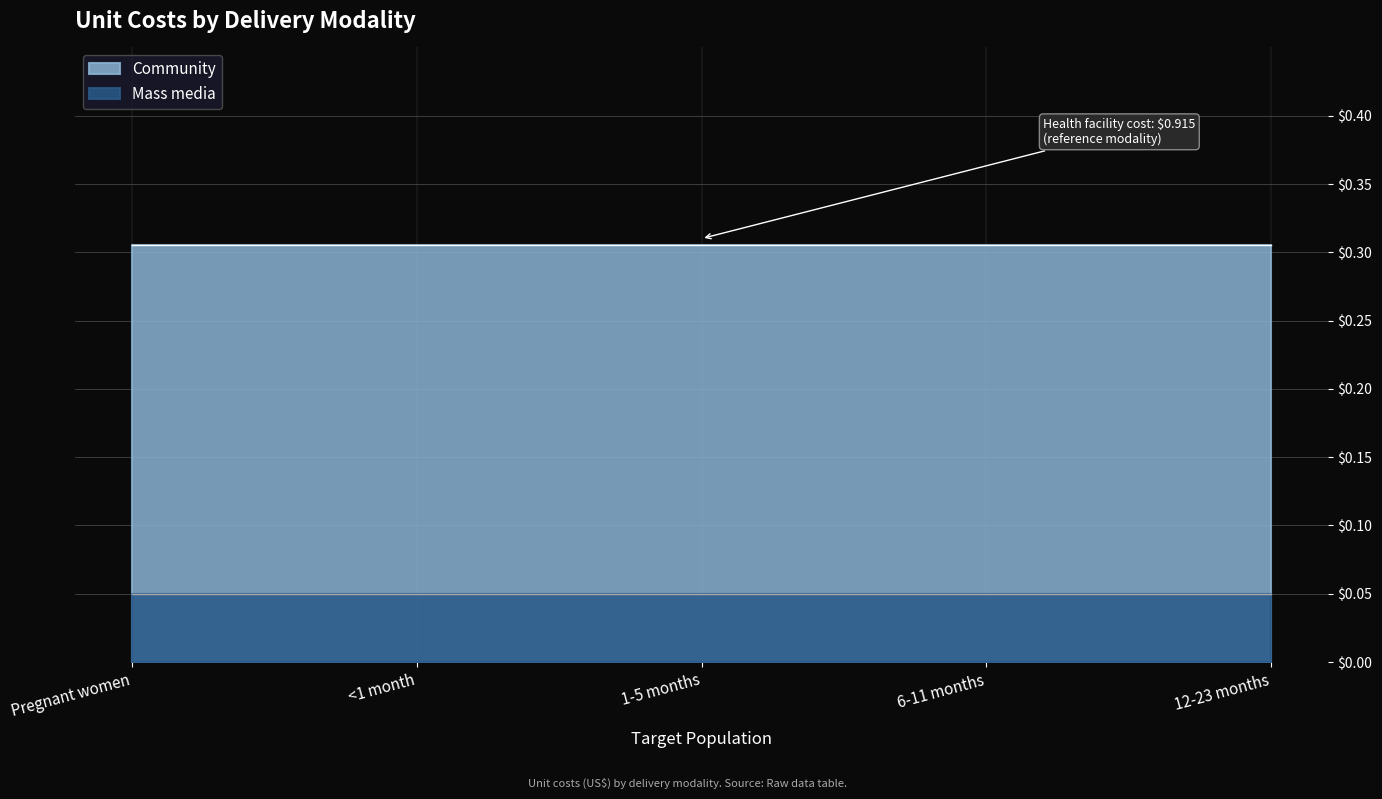

The value of Community at 12-23 months is 0.3. True or false?

True